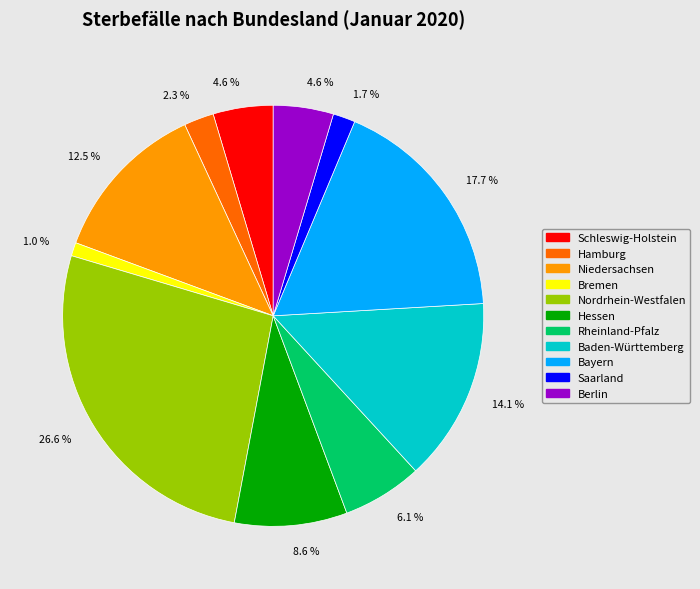

Is there a majority slice in this chart?

No